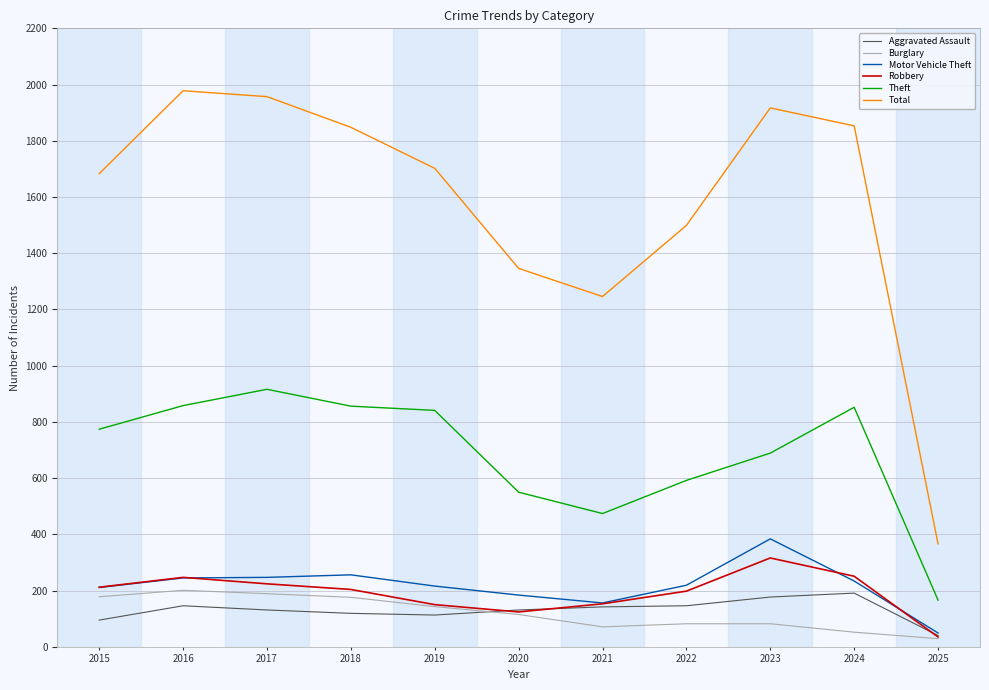

At which category does Robbery reach its first local valley?

2020